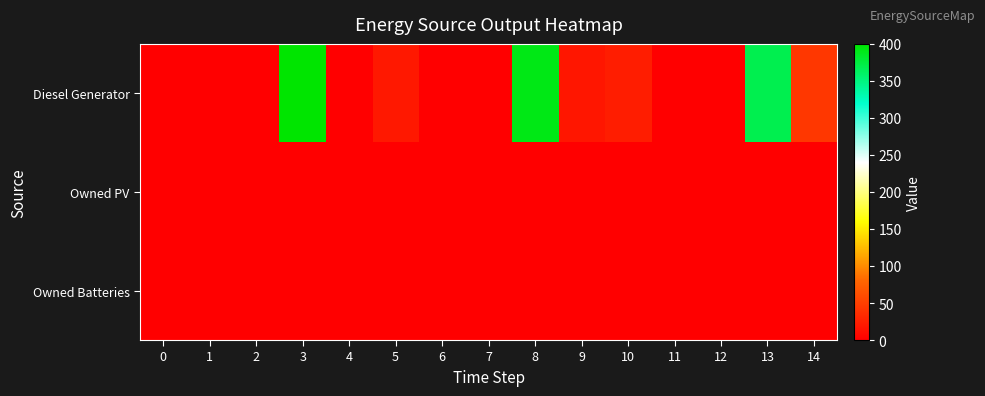

Count the number of data series in this chart.

3